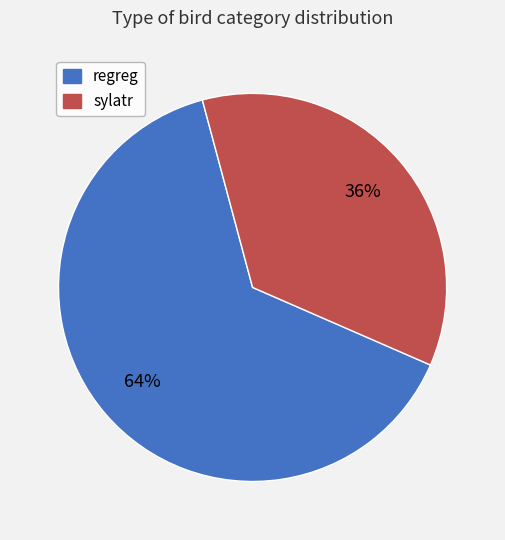

Which category has the biggest portion of the pie?

regreg